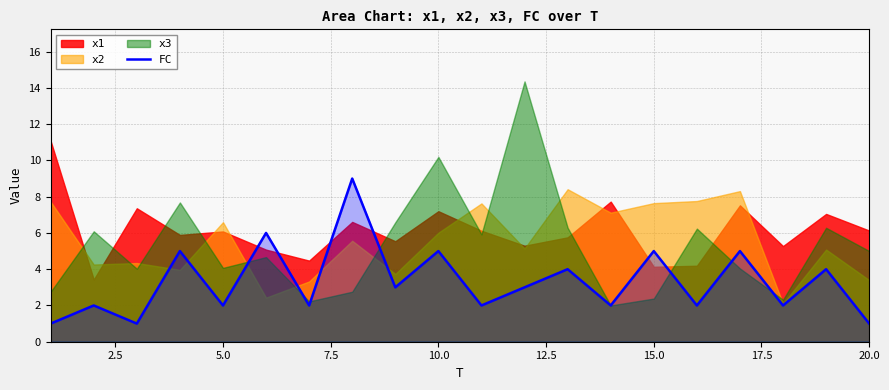

How many values are between 2 and 5?

15